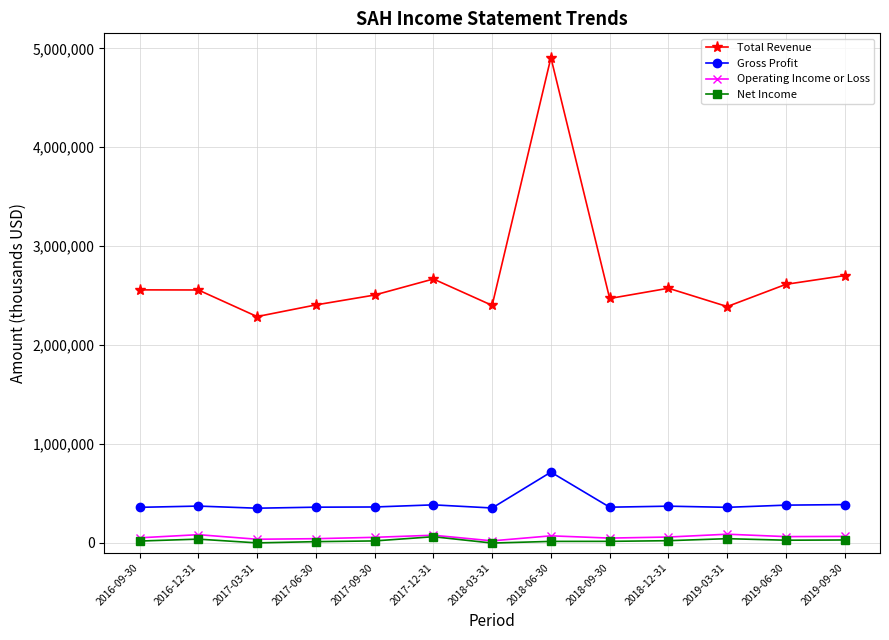

True or false: Gross Profit and Net Income cross at least once.

False